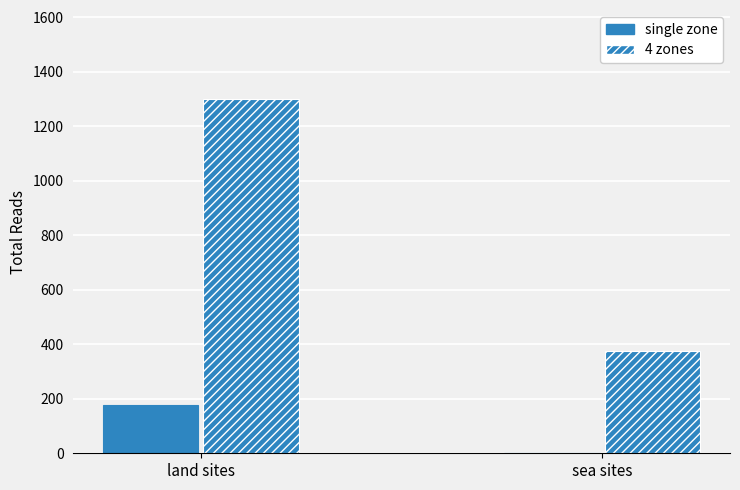

Which series has the largest total across all categories?

4 zones